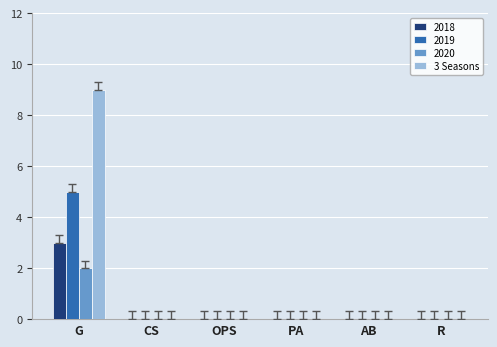

Reading right to left, transcribe all the data shown in this chart.

2018: R=0	AB=0	PA=0	OPS=0	CS=0	G=3
2019: R=0	AB=0	PA=0	OPS=0	CS=0	G=5
2020: R=0	AB=0	PA=0	OPS=0	CS=0	G=2
3 Seasons: R=0	AB=0	PA=0	OPS=0	CS=0	G=9